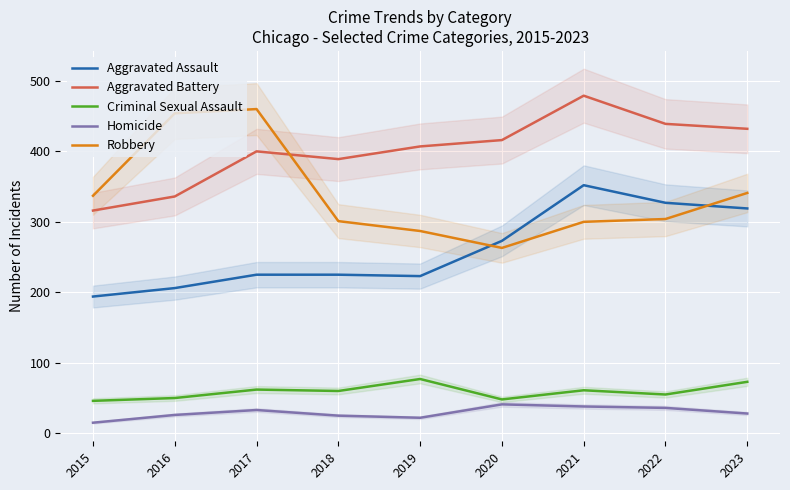

What is the greatest value displayed?

479